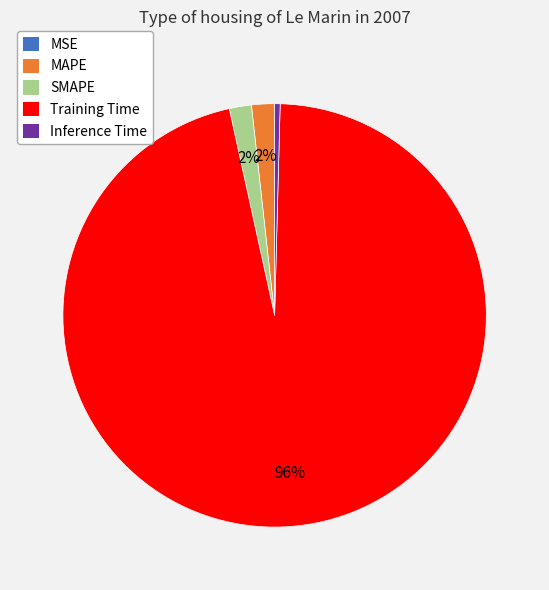

What is the largest slice in the pie chart?

Training Time